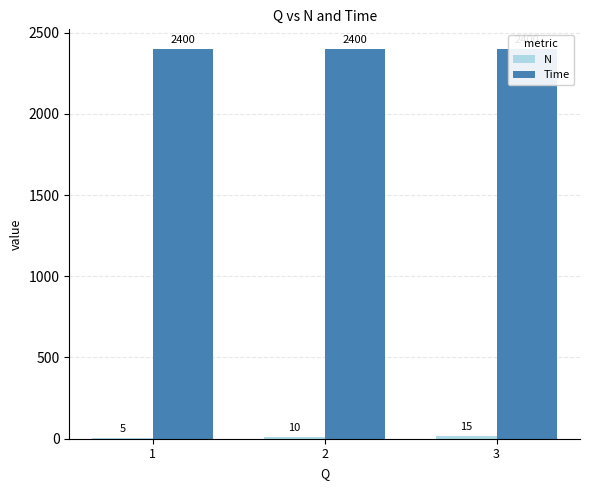

Does the chart contain stacked bars?

No